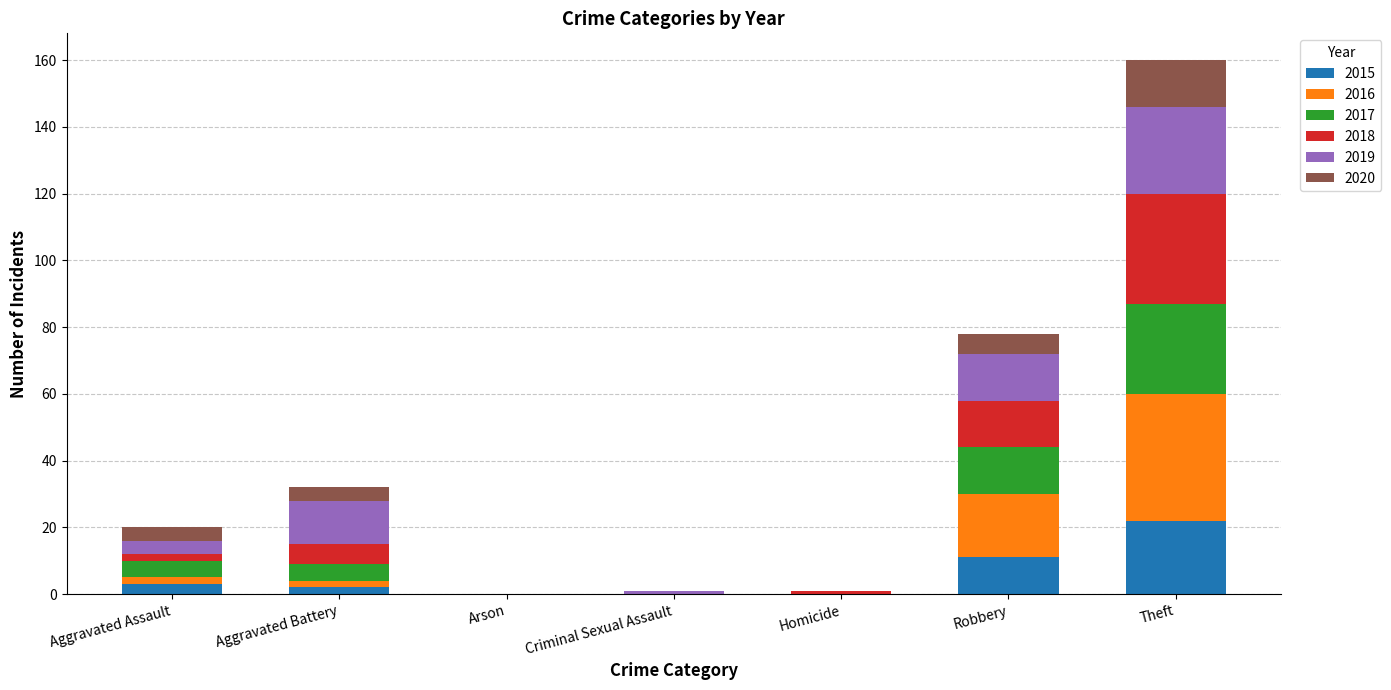

What is the highest value of the 2015 series?

22